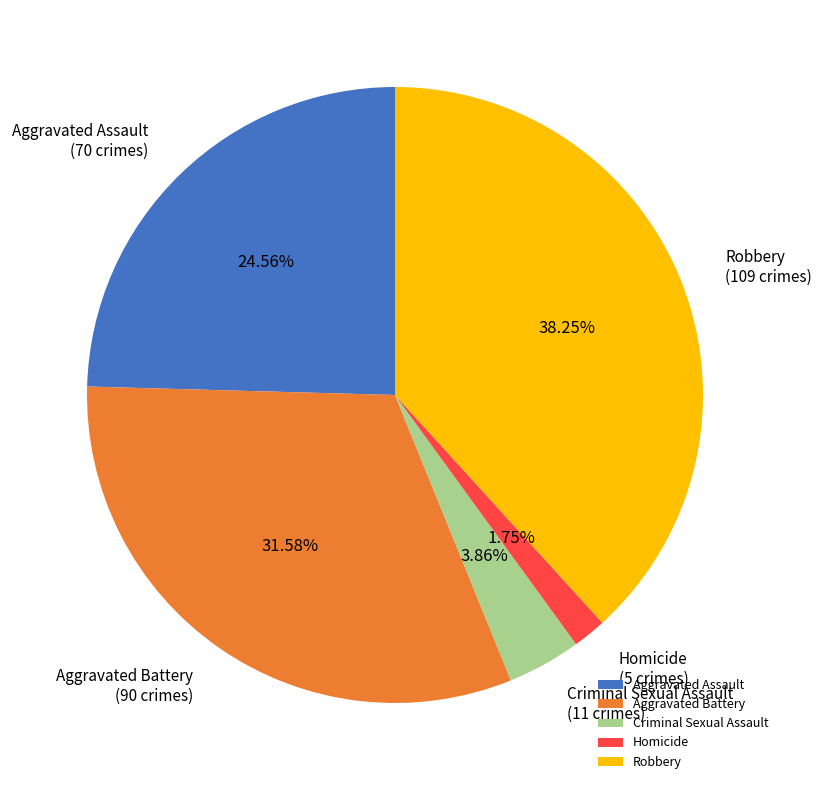

What percentage is the Aggravated Battery slice, to the nearest percent?

32%